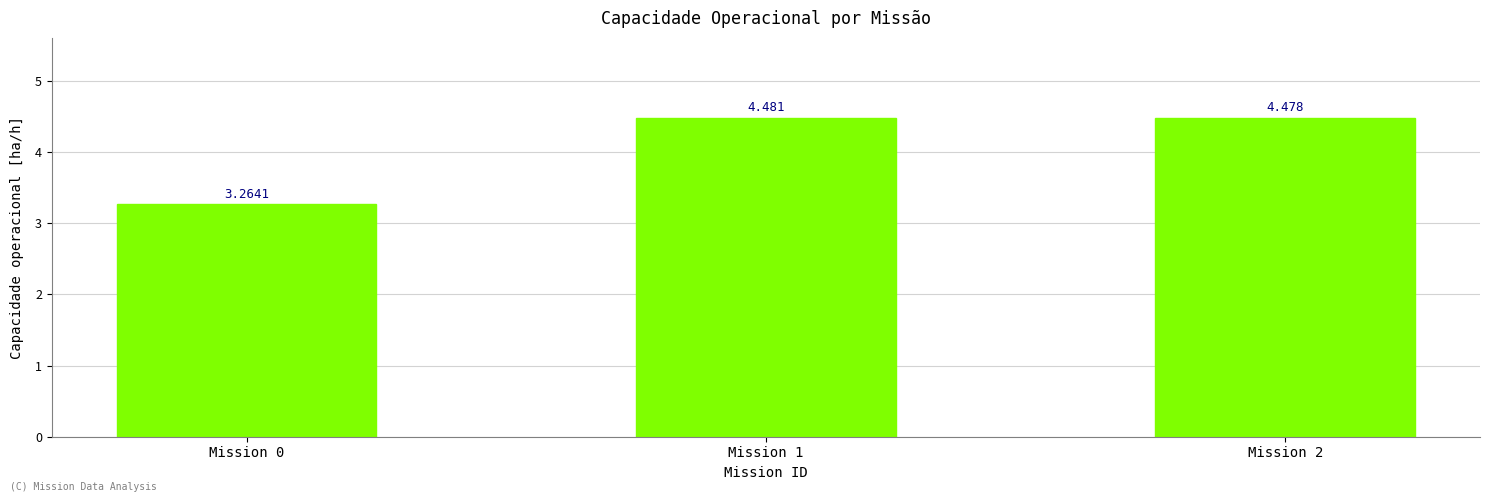

Reading right to left, transcribe all the data shown in this chart.

4.5	4.5	3.3